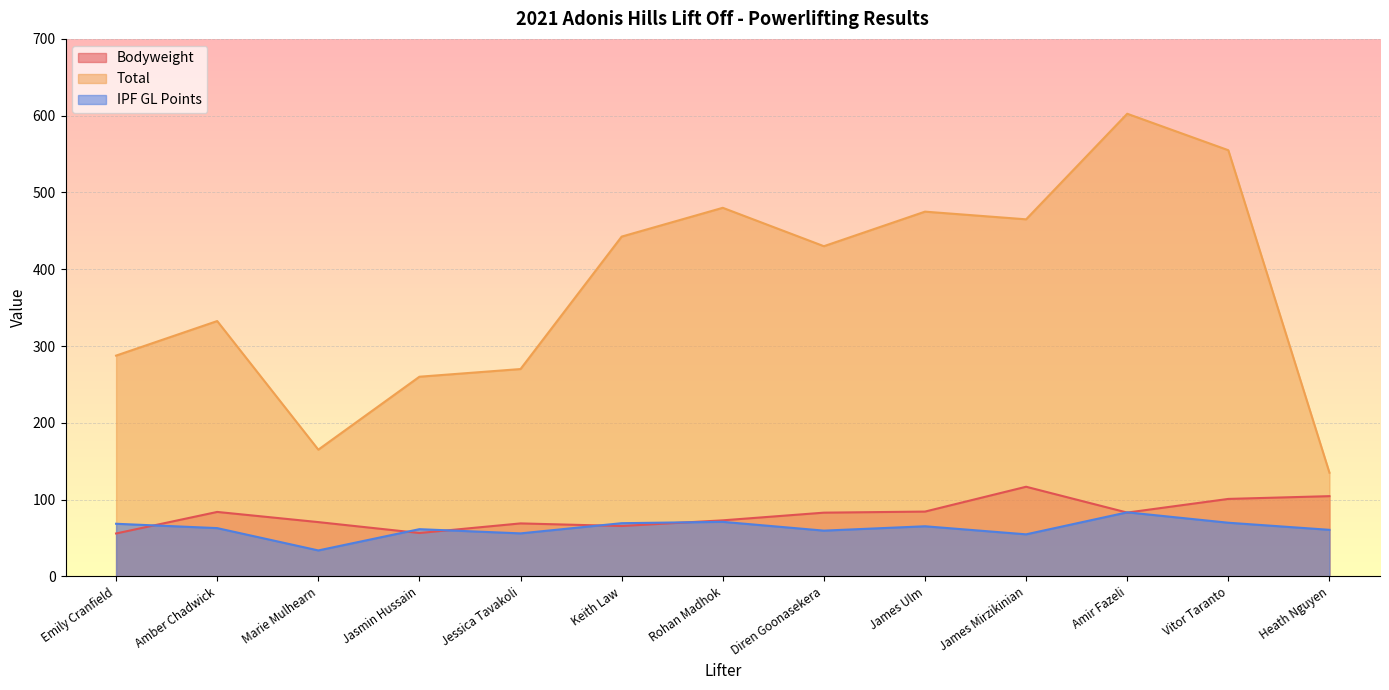

True or false: Total has more than 0 points higher than both neighbors.

True